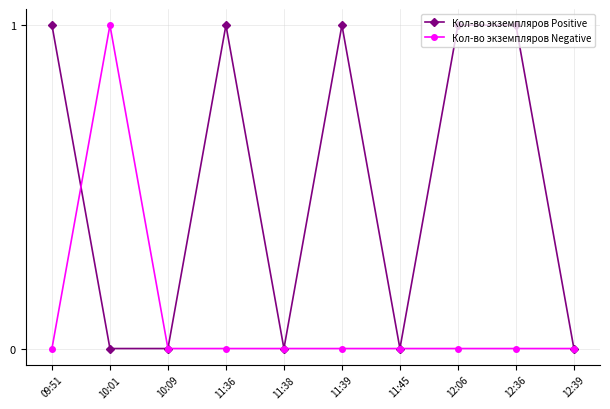

The Кол-во экземпляров Negative series shows 1 at 10:01. True or false?

True